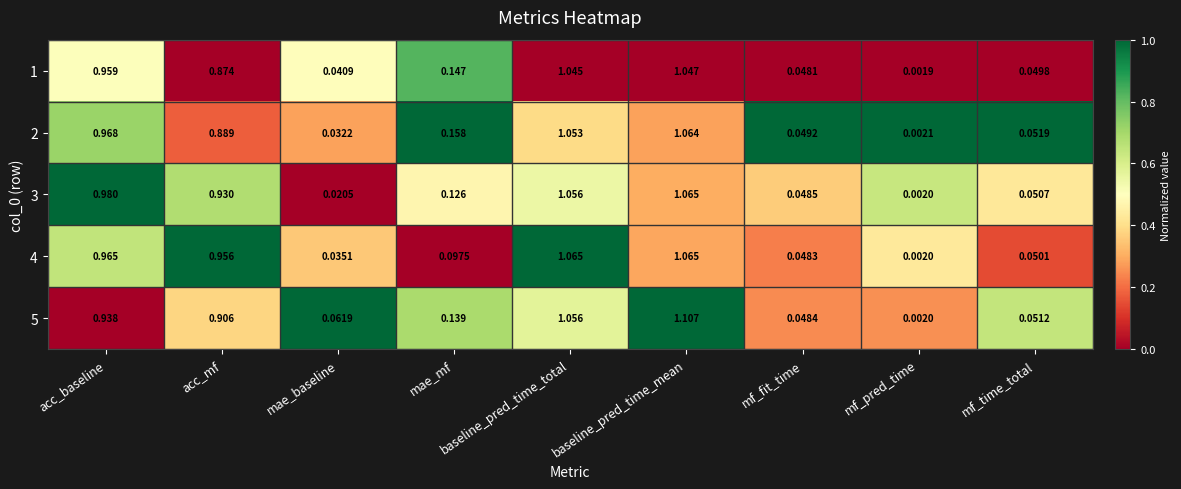

Is the value of 4 at mae_baseline greater than the value of 1 at baseline_pred_time_total?

No